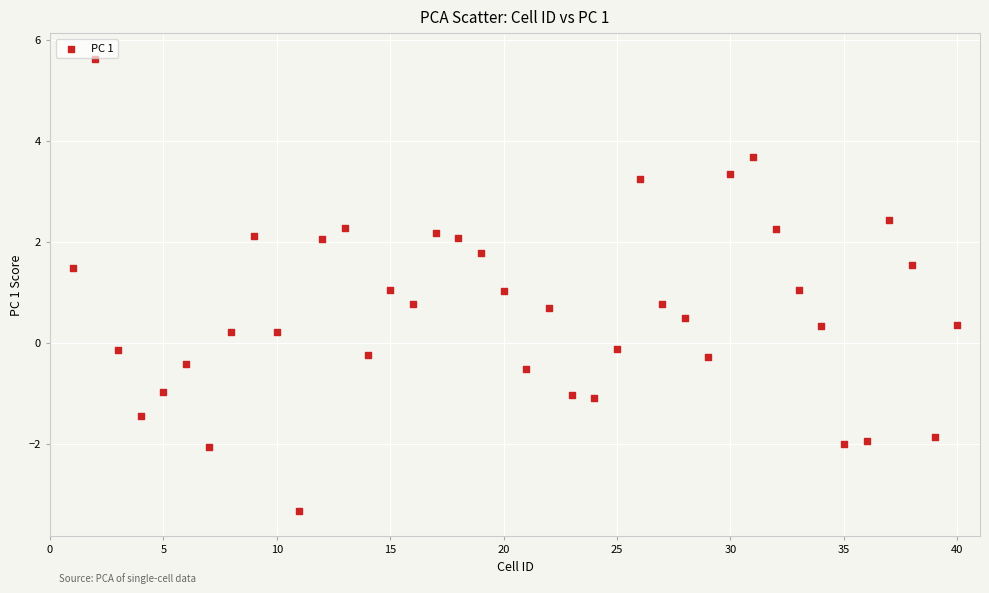

What is the range of Y values (max minus min)?

8.9